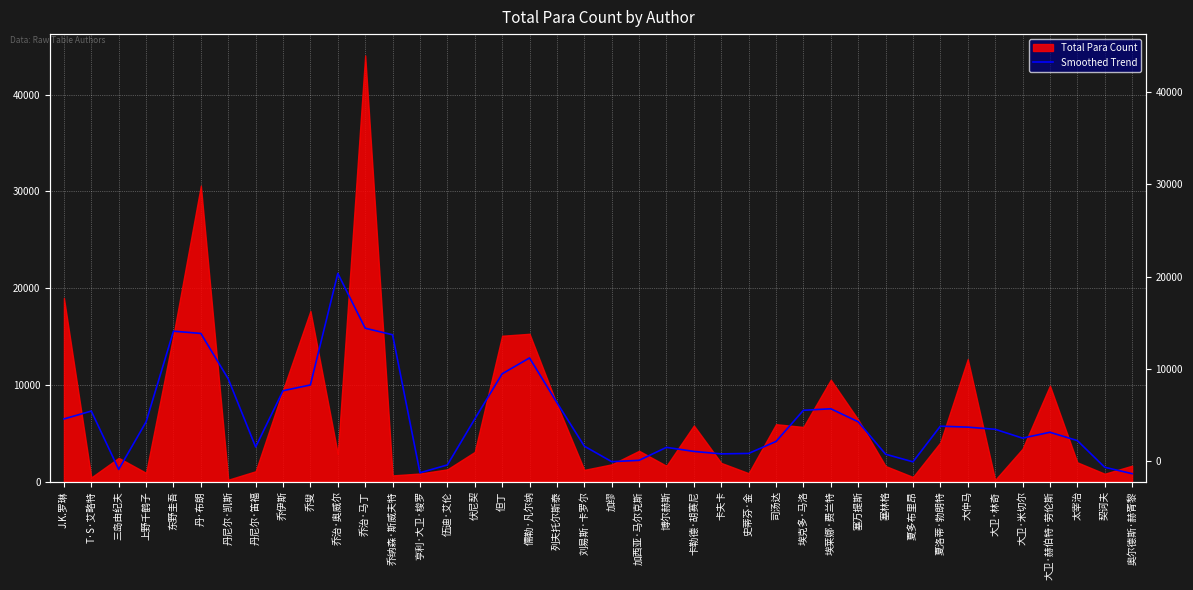

How many lines are shown in the chart?

1